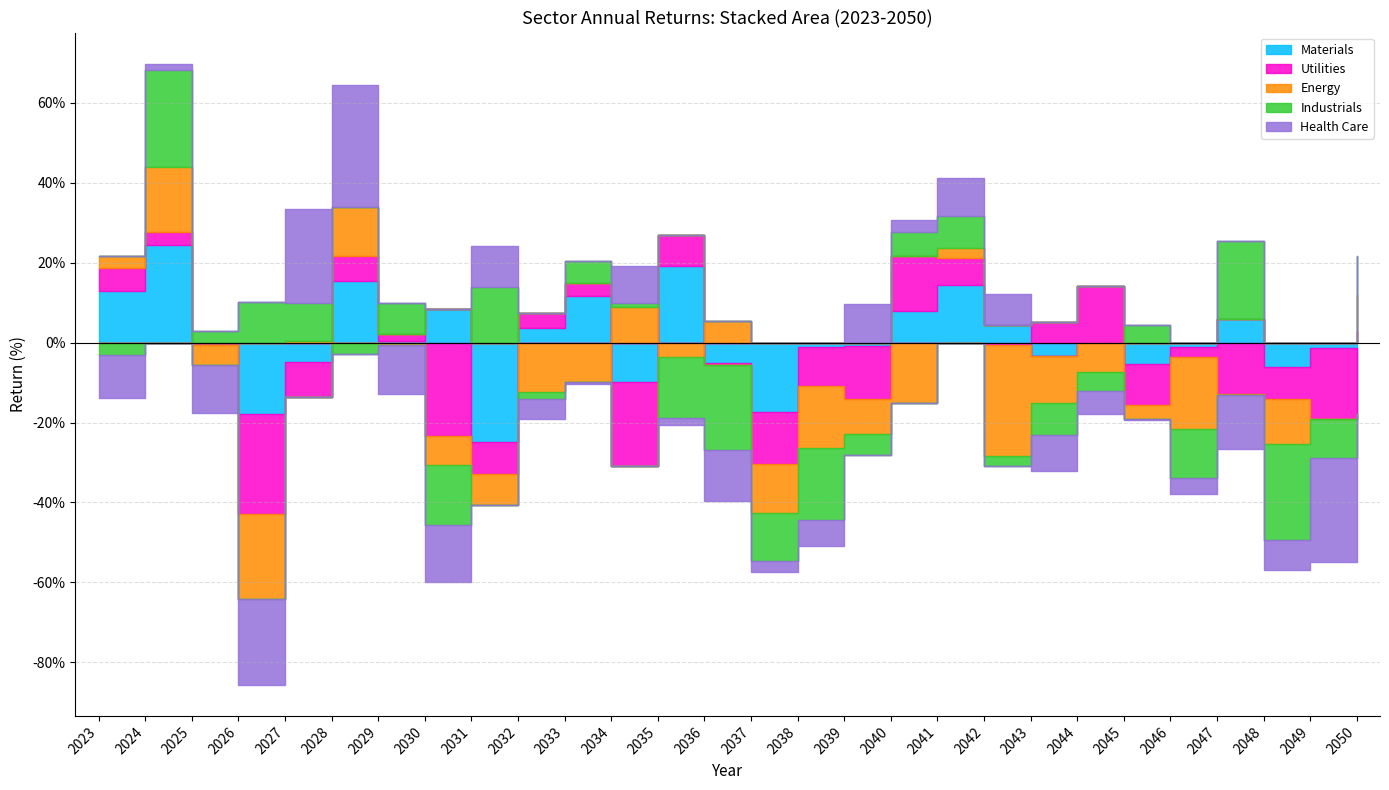

The Materials series shows 2.6 at 2042. True or false?

False